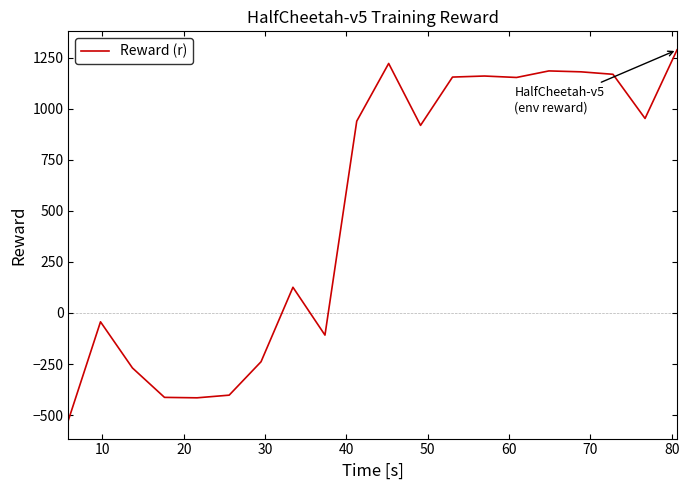

What is the difference between the maximum and minimum values?

1813.6